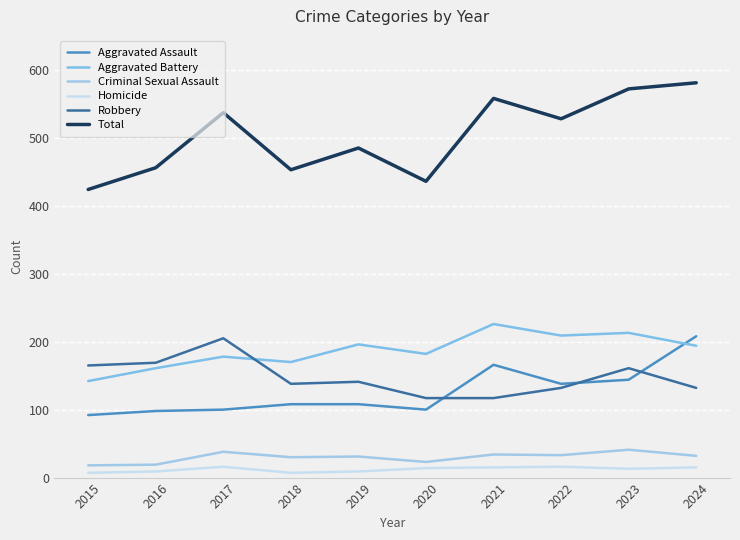

Which series changed the most between 2016 and 2022?

Total